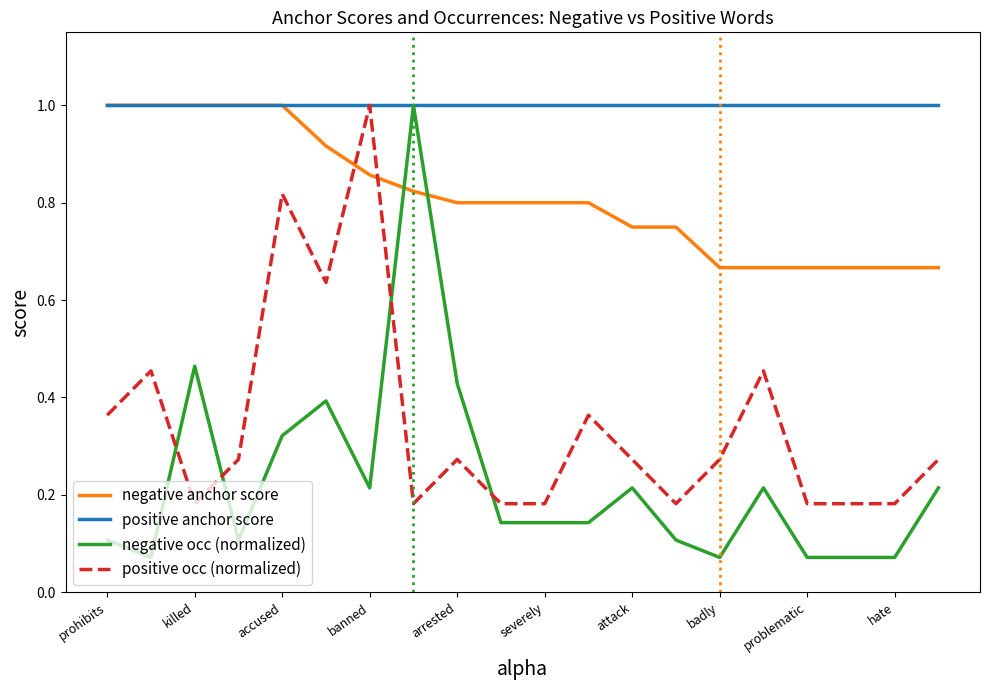

Which series has the largest total across all categories?

positive anchor score